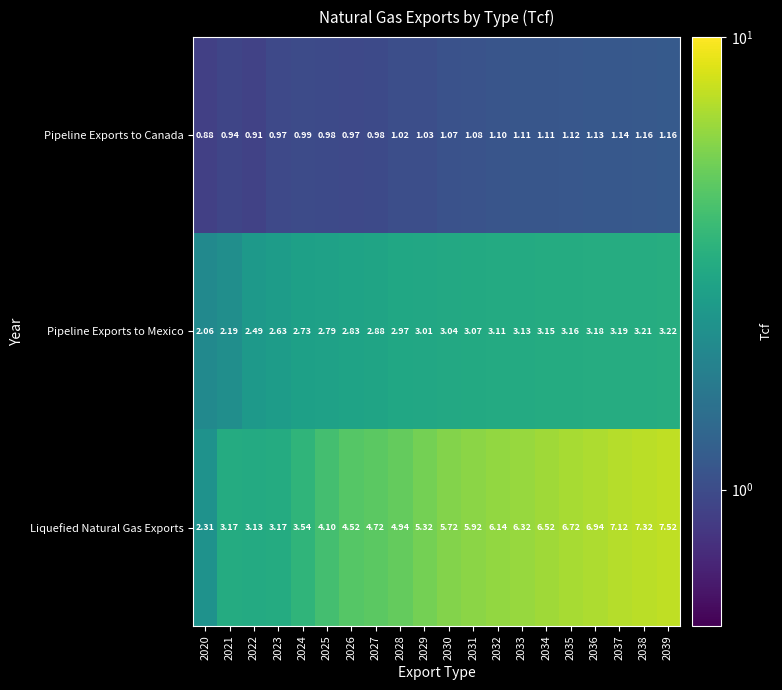

Which series changed the most between 2031 and 2037?

Liquefied Natural Gas Exports